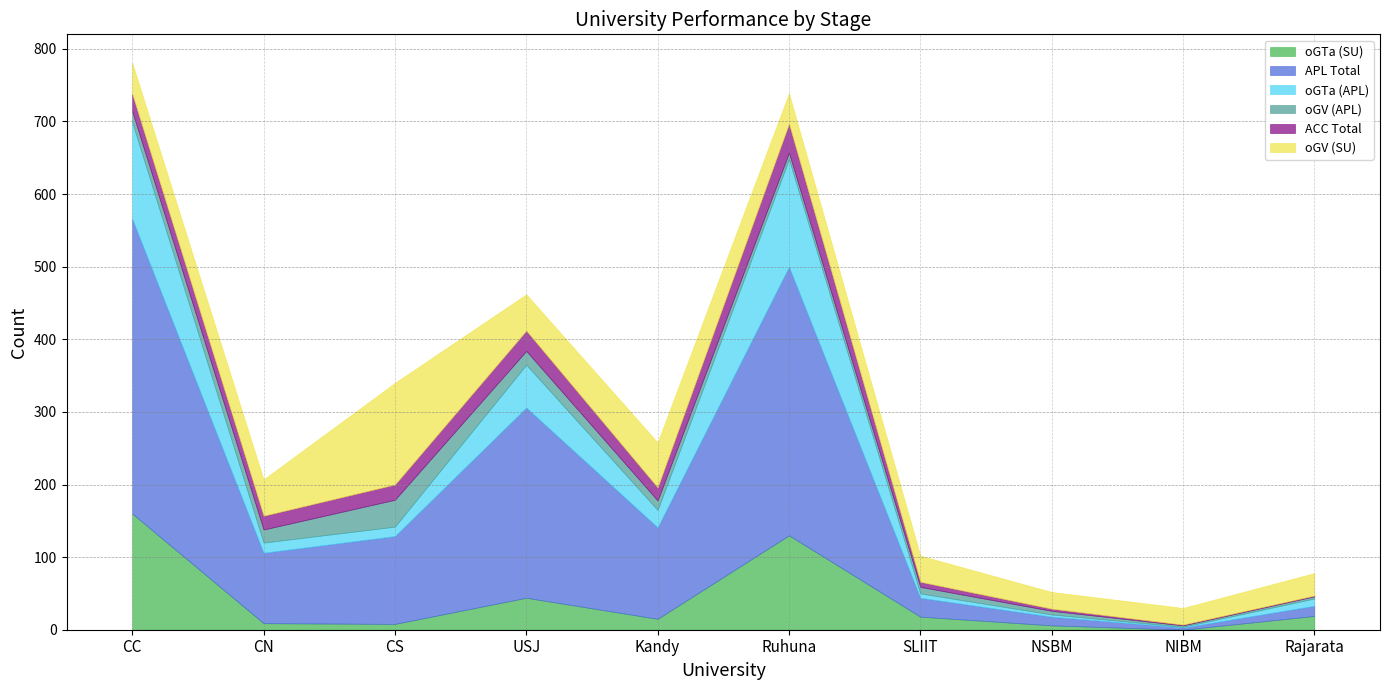

Reading left to right, list all the values displayed in this chart.

oGTa (SU): CC=160	CN=9	CS=8	USJ=44	Kandy=15	Ruhuna=130	SLIIT=18	NSBM=6	NIBM=0	Rajarata=19
APL Total: CC=406	CN=97	CS=121	USJ=262	Kandy=126	Ruhuna=370	SLIIT=26	NSBM=12	NIBM=3	Rajarata=14
oGTa (APL): CC=133	CN=14	CS=13	USJ=59	Kandy=24	Ruhuna=148	SLIIT=6	NSBM=3	NIBM=1	Rajarata=10
oGV (APL): CC=15	CN=18	CS=37	USJ=19	Kandy=13	Ruhuna=9	SLIIT=9	NSBM=5	NIBM=2	Rajarata=3
ACC Total: CC=24	CN=19	CS=21	USJ=28	Kandy=18	Ruhuna=40	SLIIT=7	NSBM=3	NIBM=1	Rajarata=1
oGV (SU): CC=43	CN=50	CS=140	USJ=50	Kandy=62	Ruhuna=42	SLIIT=36	NSBM=23	NIBM=23	Rajarata=31